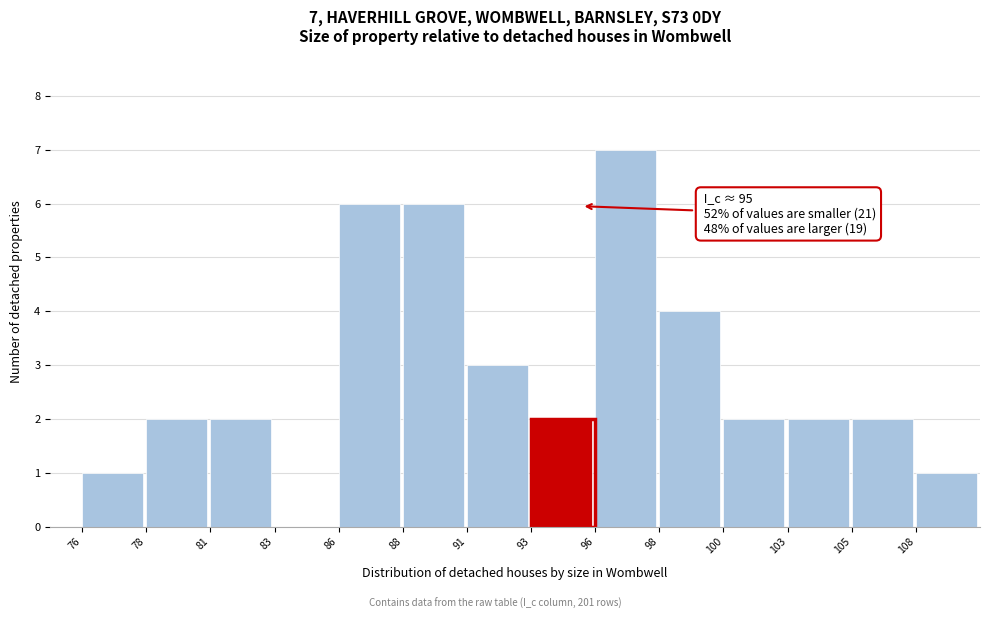

Reading left to right, extract all data points from this chart.

76=1	78=2	81=2	83=0	86=6	88=6	91=3	93=2	96=7	98=4	100=2	103=2	105=2	108=1